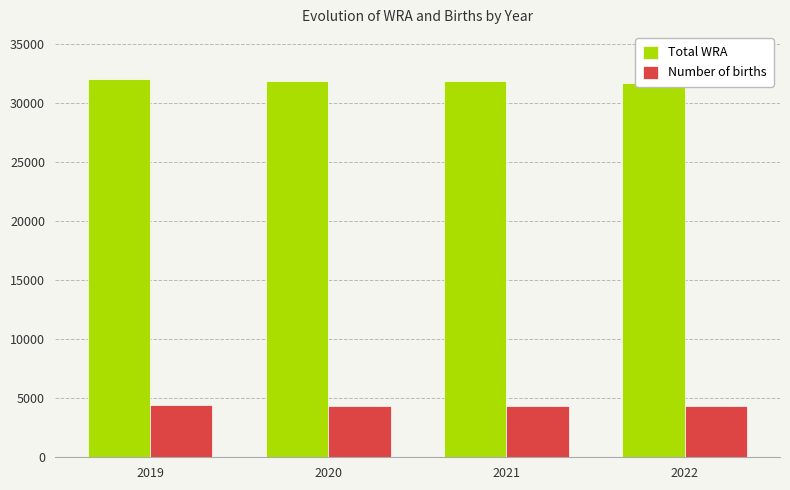

Is it true that Total WRA equals 17181 at 2022?

False